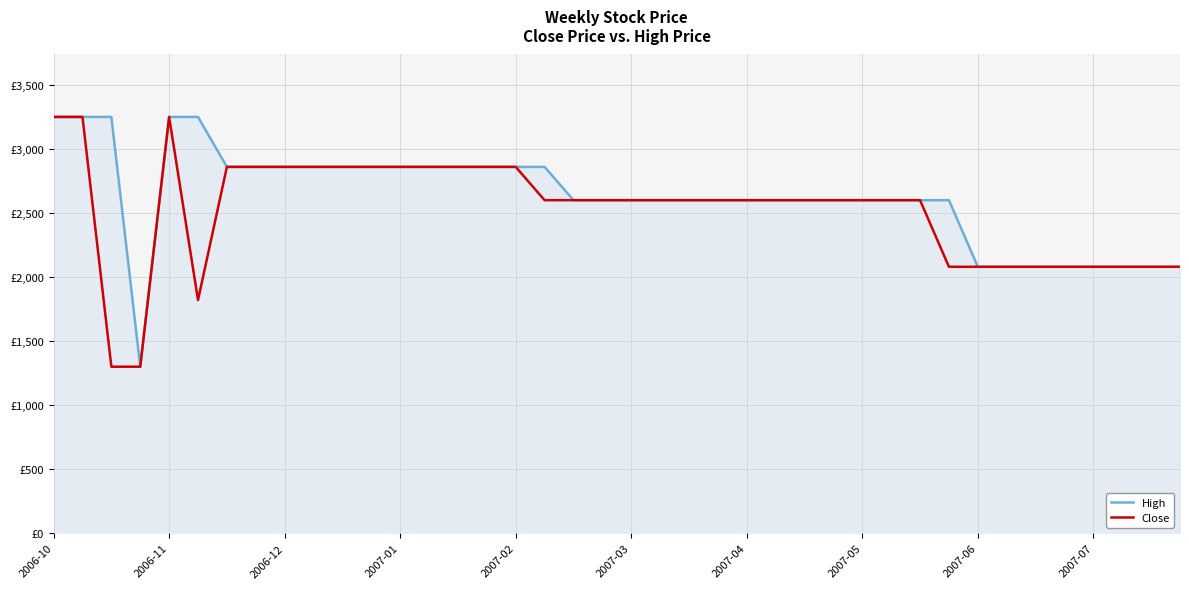

True or false: High and Close cross at least once.

False